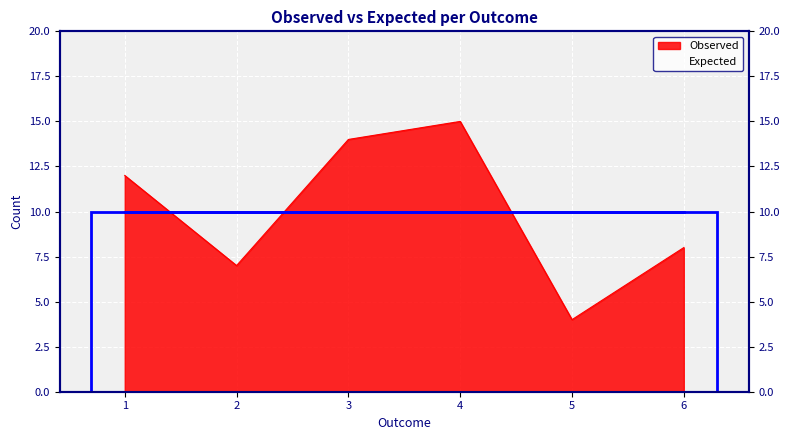

Where is the first local maximum?

4